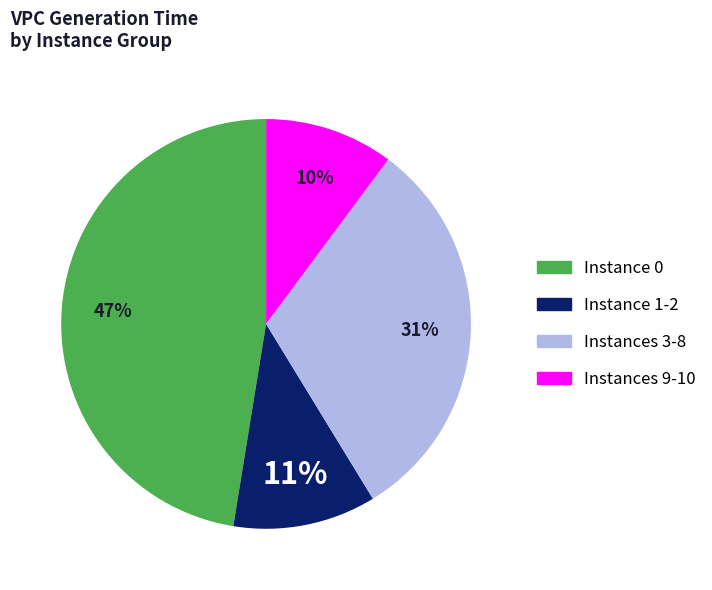

How many slices are in this pie chart?

4